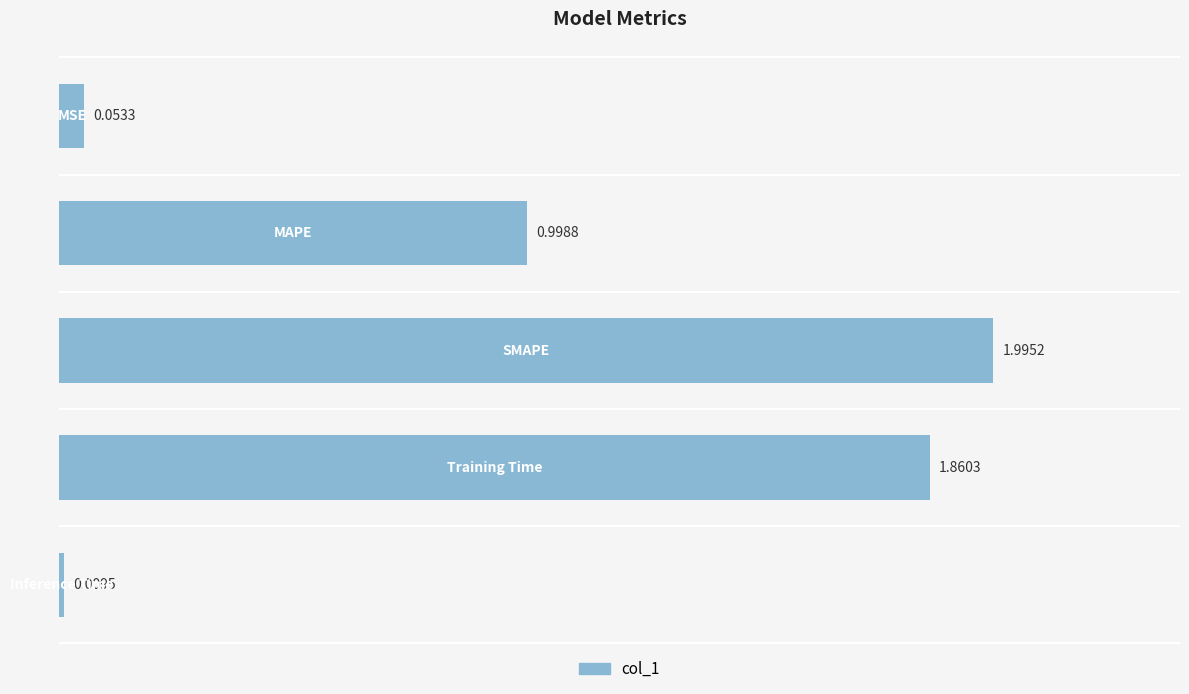

What is the difference between the maximum and minimum values?

2.0